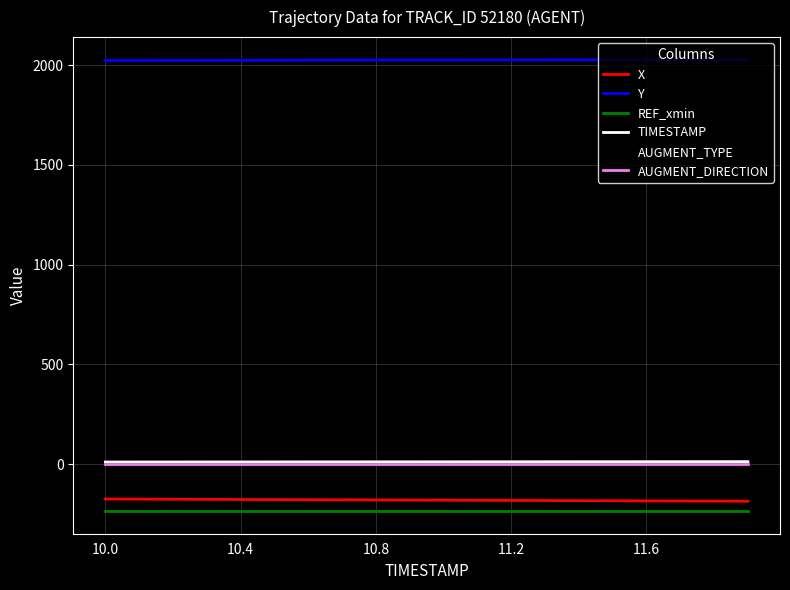

What is the difference between the second highest and second lowest values in the Y series?

3.7